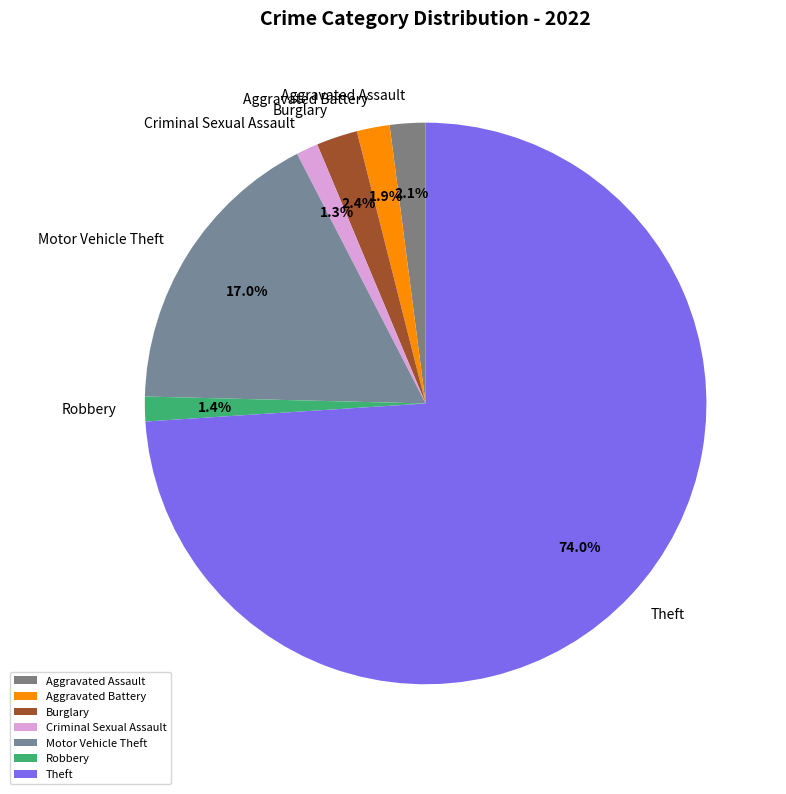

To the nearest percent, what percentage of the pie is Criminal Sexual Assault?

1%